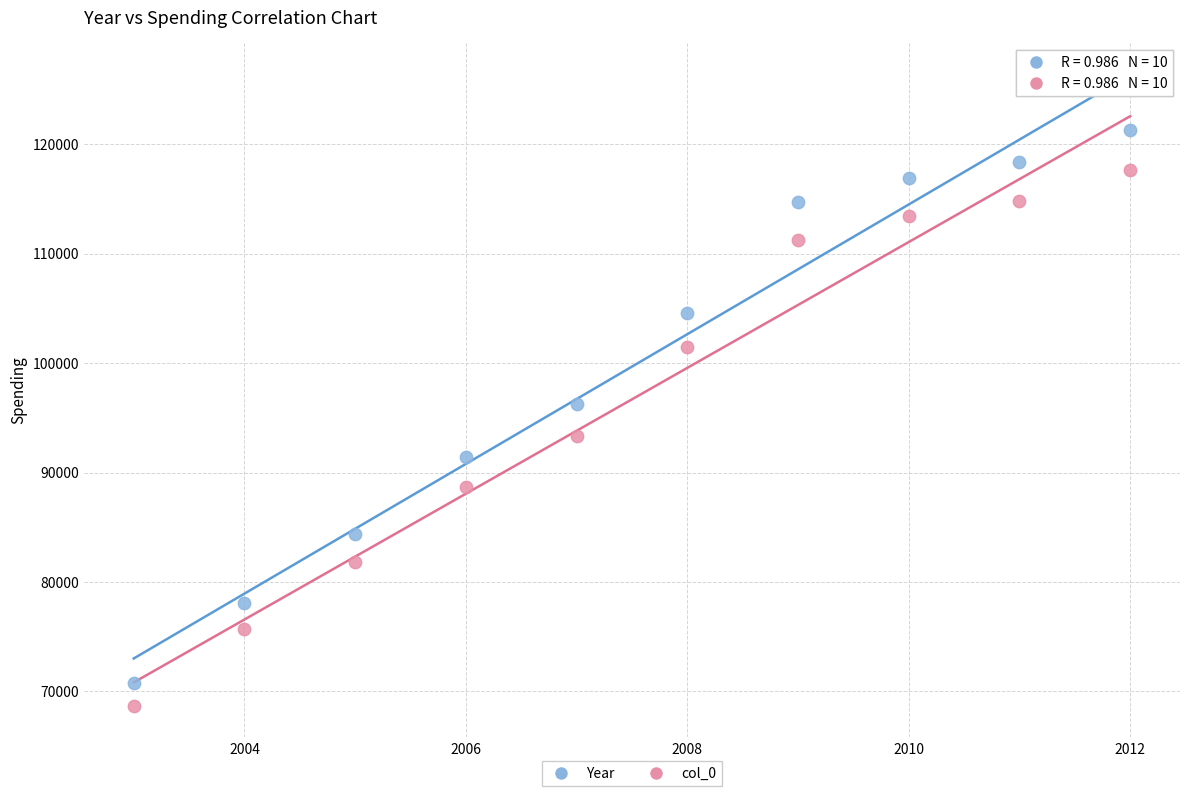

Which series contains the lowest Y value?

col_0